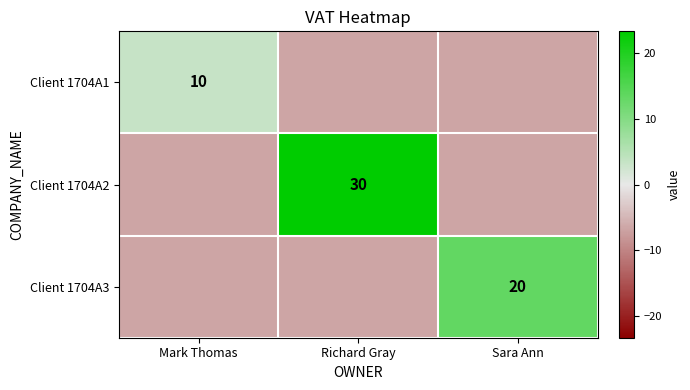

Which category has the highest value across all series?

Richard Gray